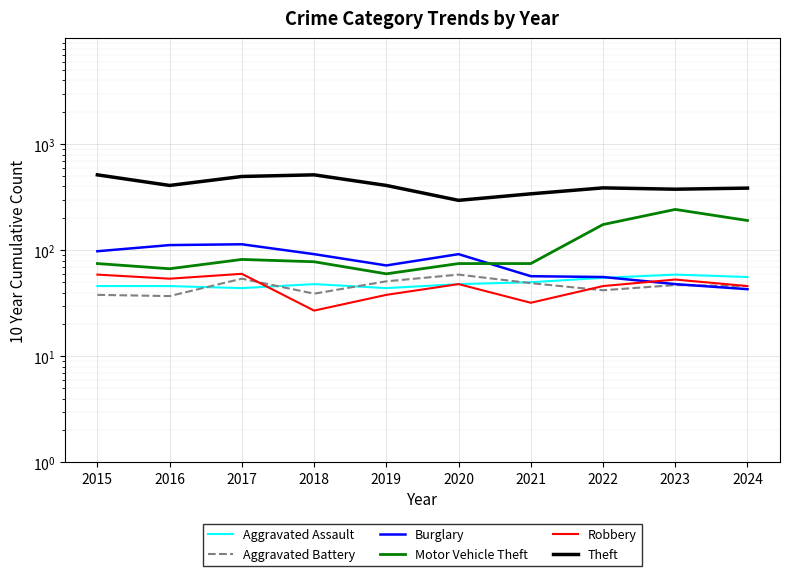

Reading left to right, extract all data points from this chart.

Aggravated Assault: 46	46	44	48	44	48	50	55	59	56
Aggravated Battery: 38	37	54	39	51	59	49	42	47	46
Burglary: 98	112	114	92	72	92	57	56	48	43
Motor Vehicle Theft: 75	67	82	78	60	75	75	175	243	191
Robbery: 59	54	60	27	38	48	32	46	53	46
Theft: 515	409	497	515	409	296	341	388	377	386